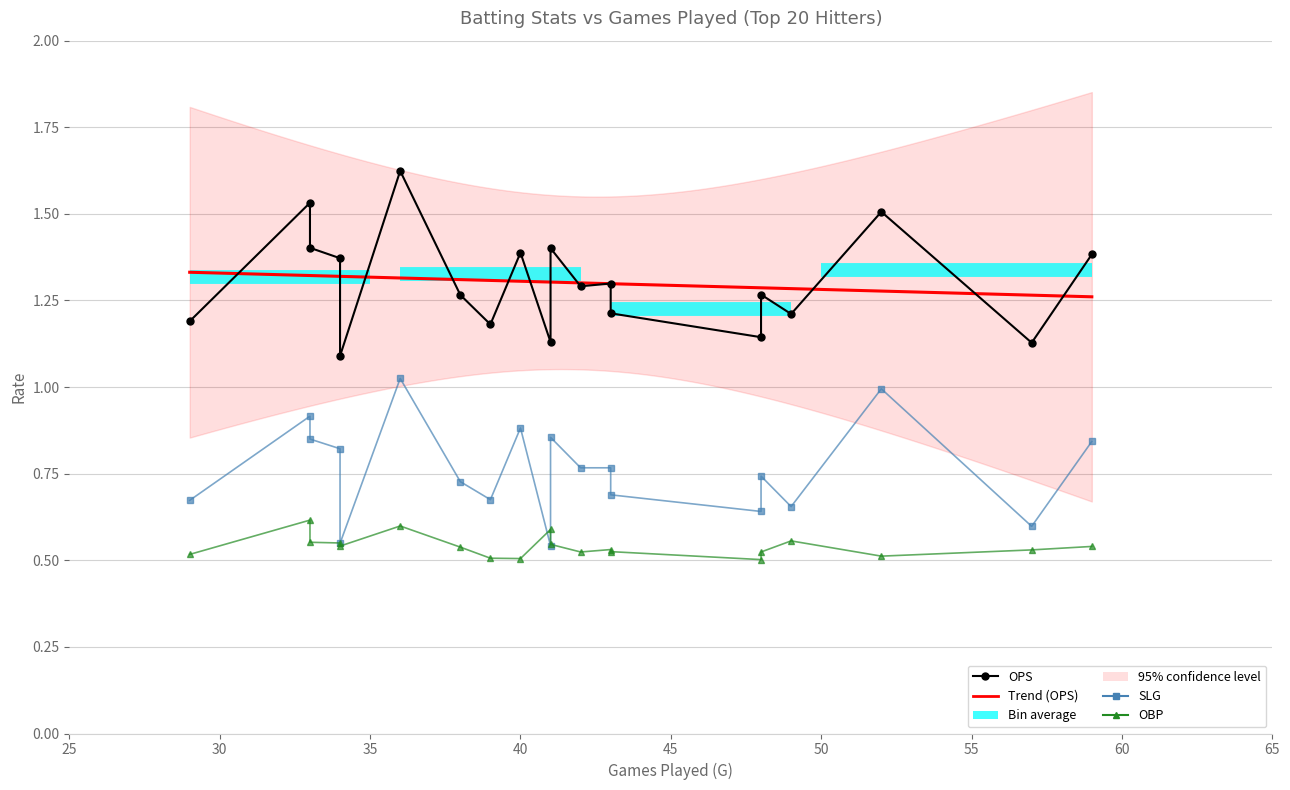

What is the label of the 20th point from the right?

Austin Parent